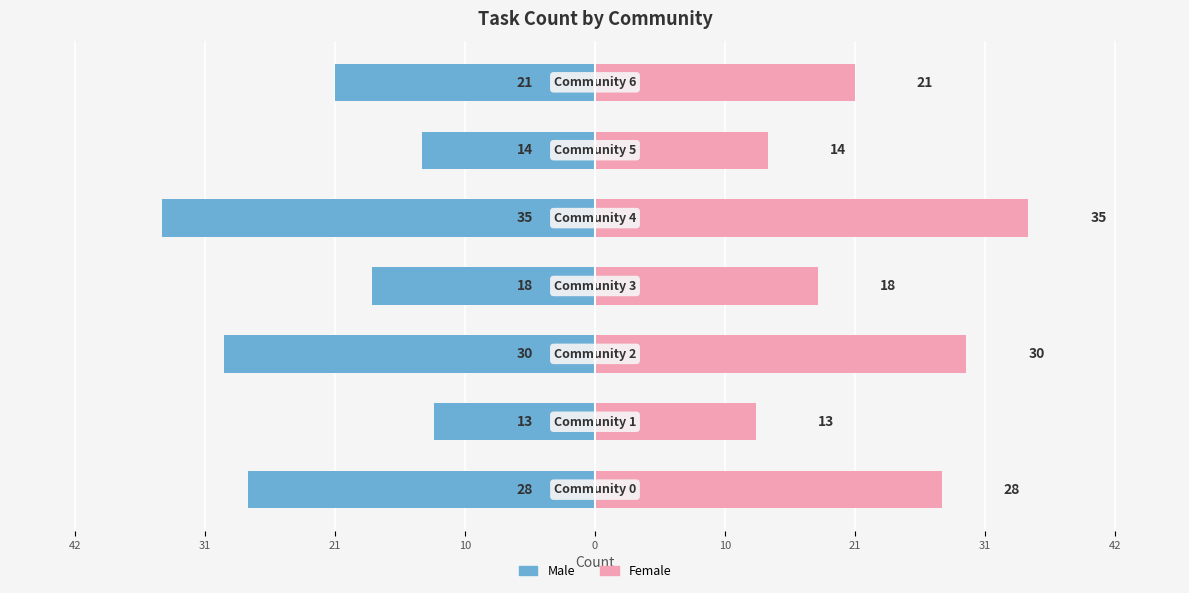

At 10, list the series in order from largest to smallest.

Right (Female-style), Left (Male-style)